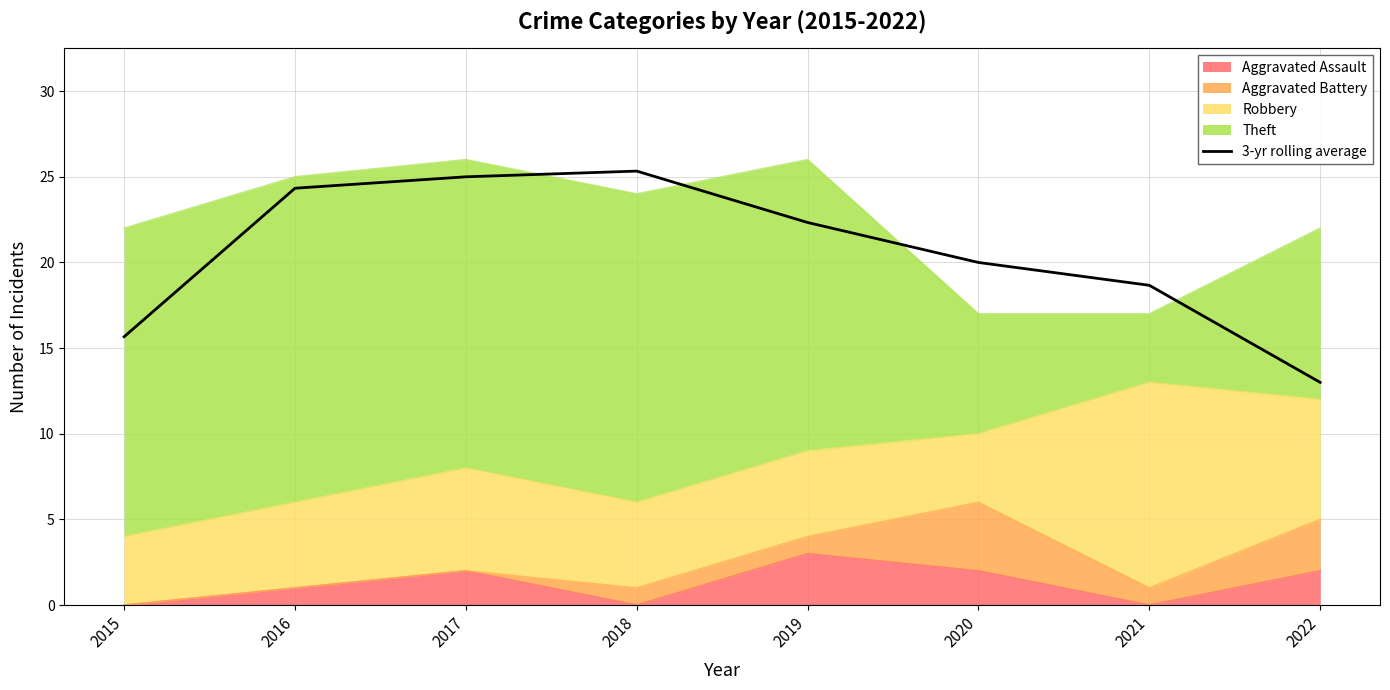

What is the sum of all values?

164.3